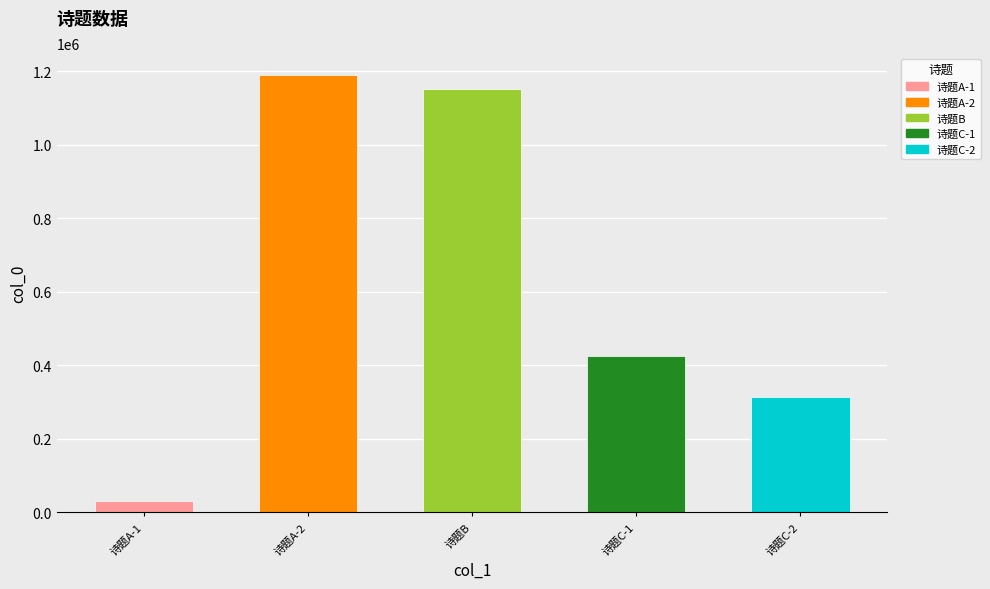

What is the value of the 3rd bar from the left?

1151866